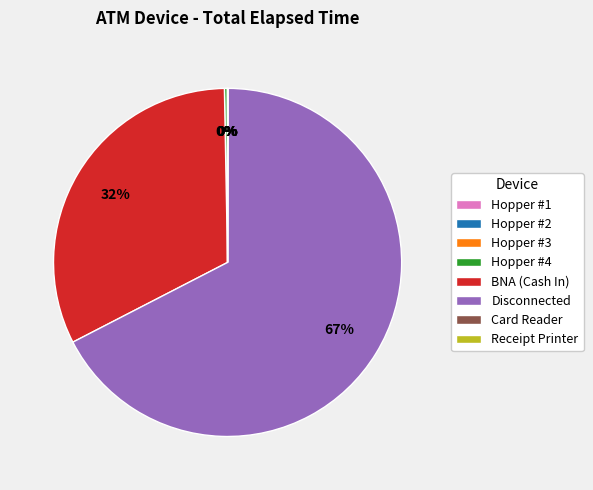

Which slice represents more than half of the pie?

Disconnected